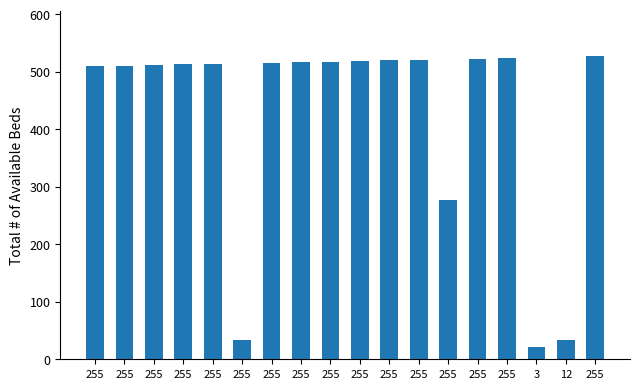

Which category has the highest value across all series?

255